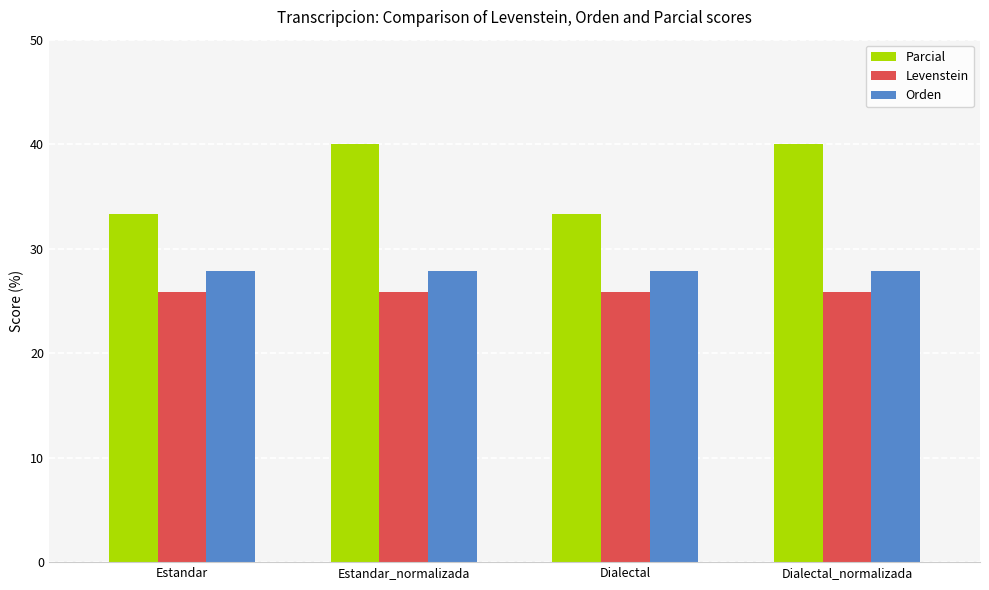

The Levenstein series shows 25.8 at Dialectal_normalizada. True or false?

True